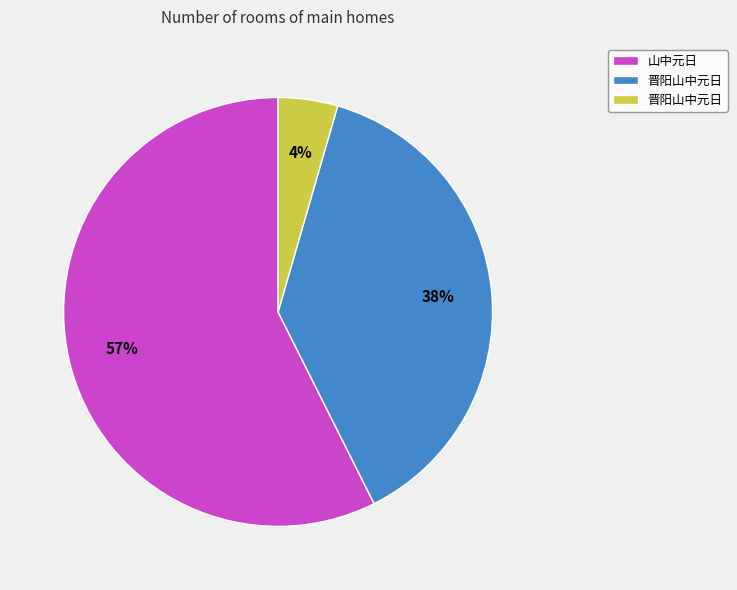

Is there any slice that represents more than half of the pie?

Yes